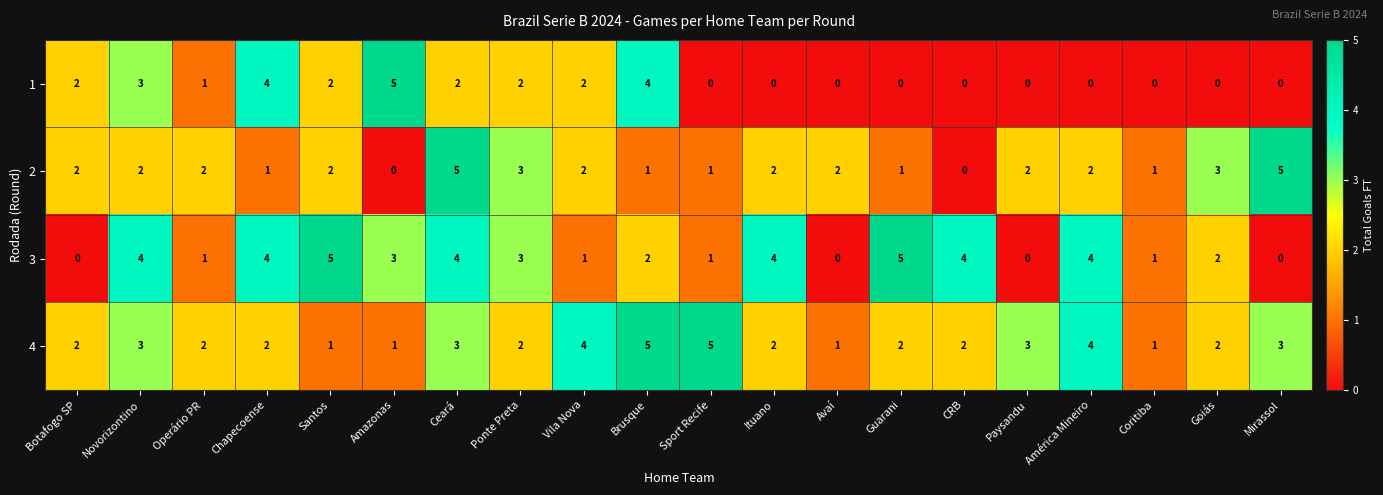

At which label does 1 first exceed 1?

Botafogo SP